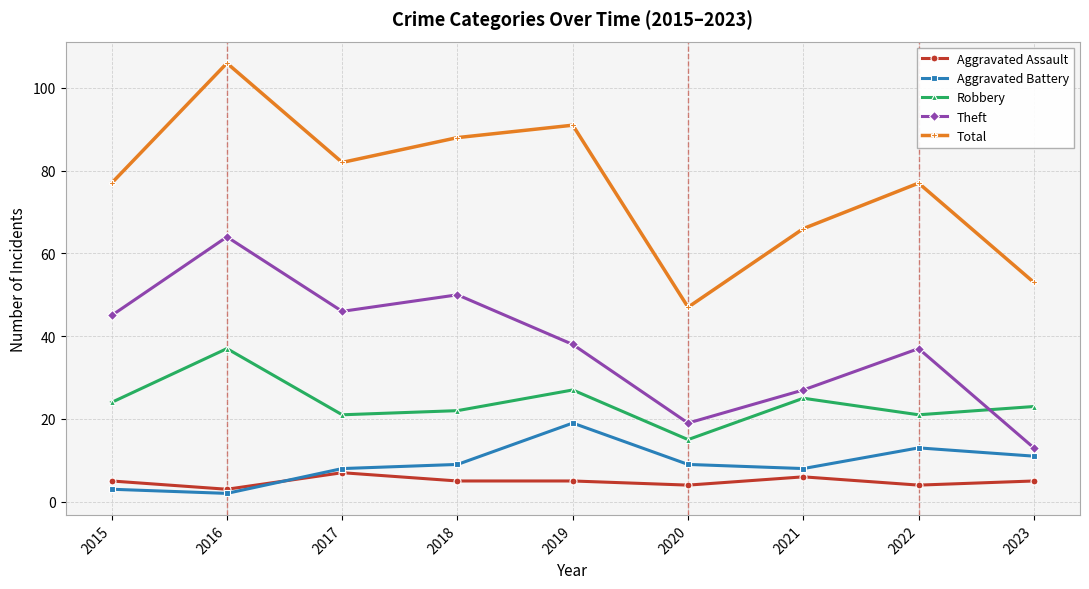

What is the greatest value displayed?

106